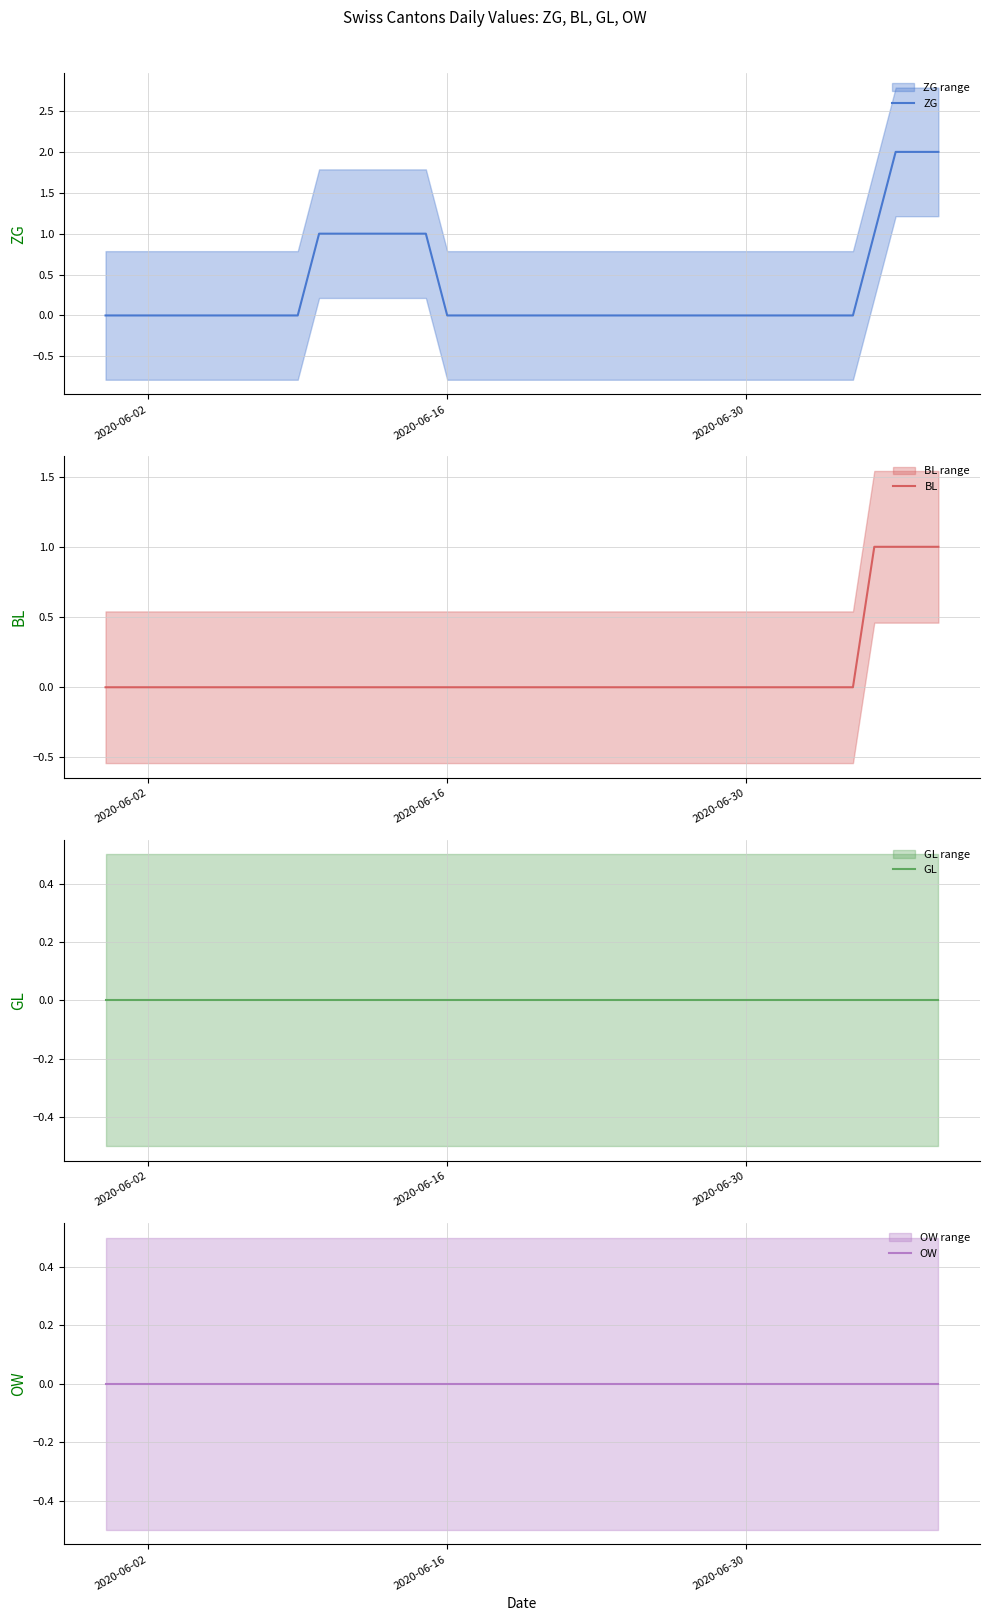

True or false: BL has more than 2 points higher than both neighbors.

False